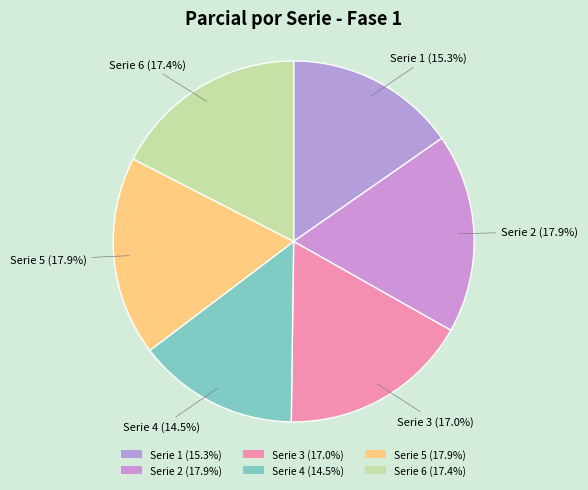

The Serie 4 slice represents 24% of the pie. True or false?

False